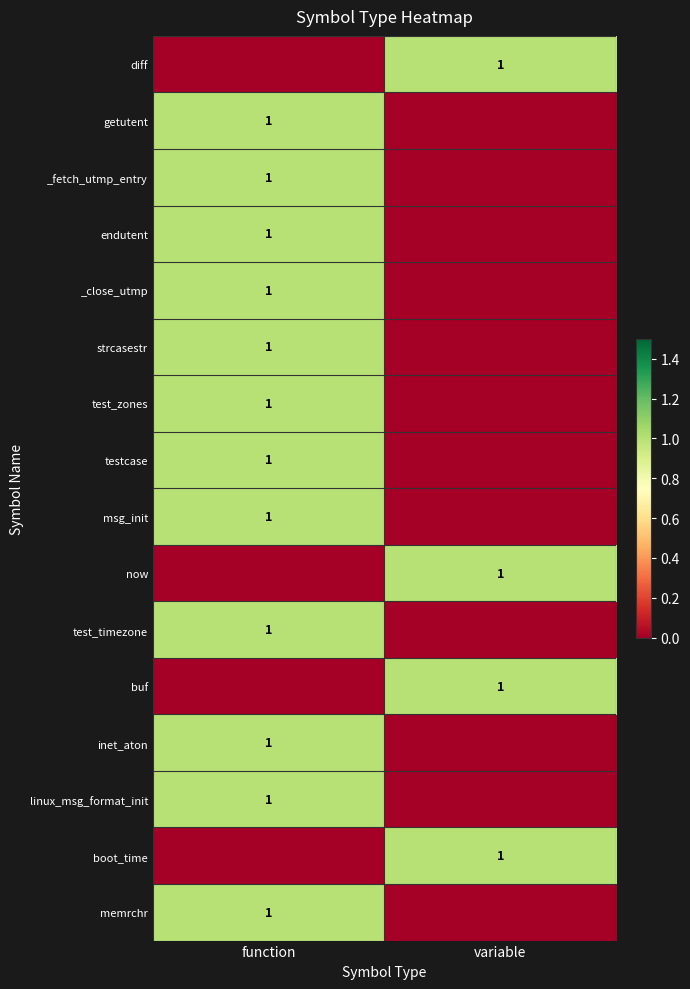

Which series has the widest spread of values?

diff